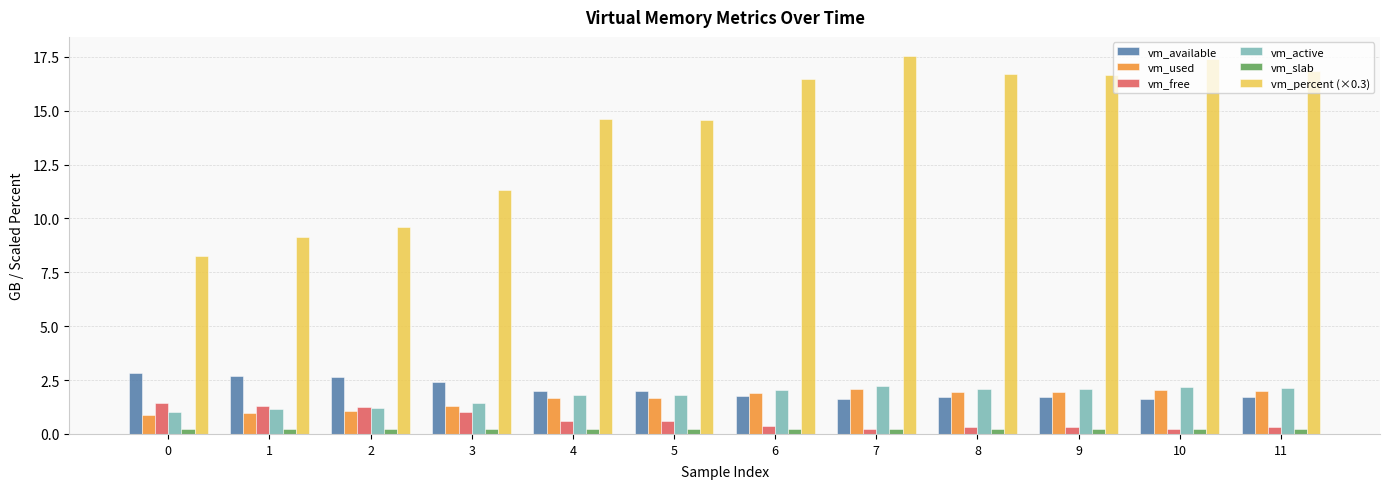

Are the bars horizontal?

No